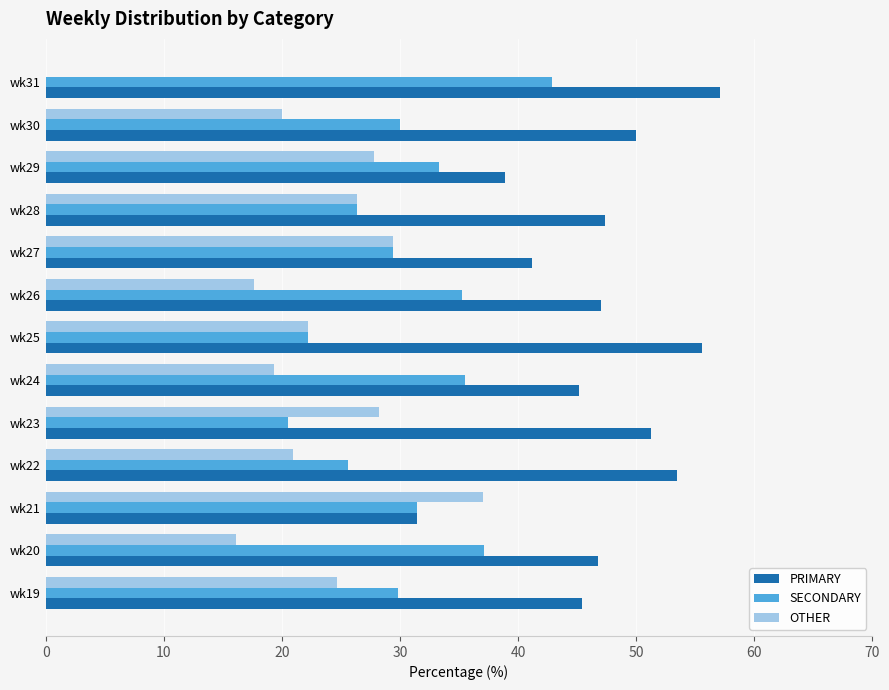

What is the maximum value for OTHER?

37.0